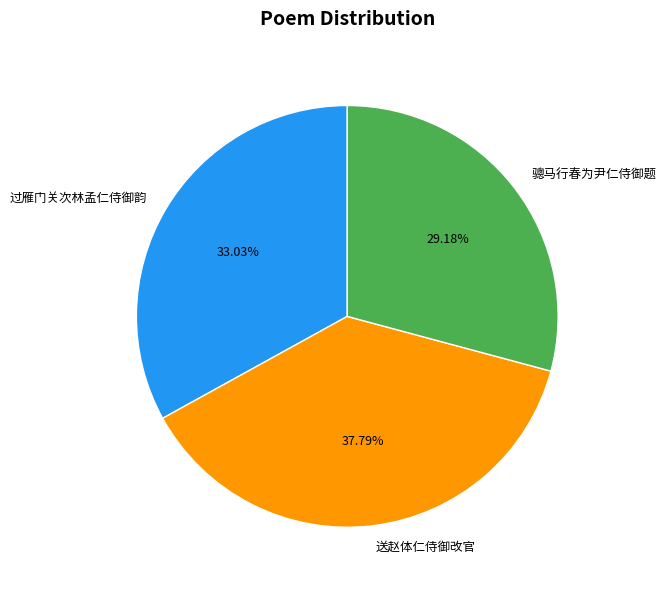

To the nearest percent, what is the average slice percentage?

33%